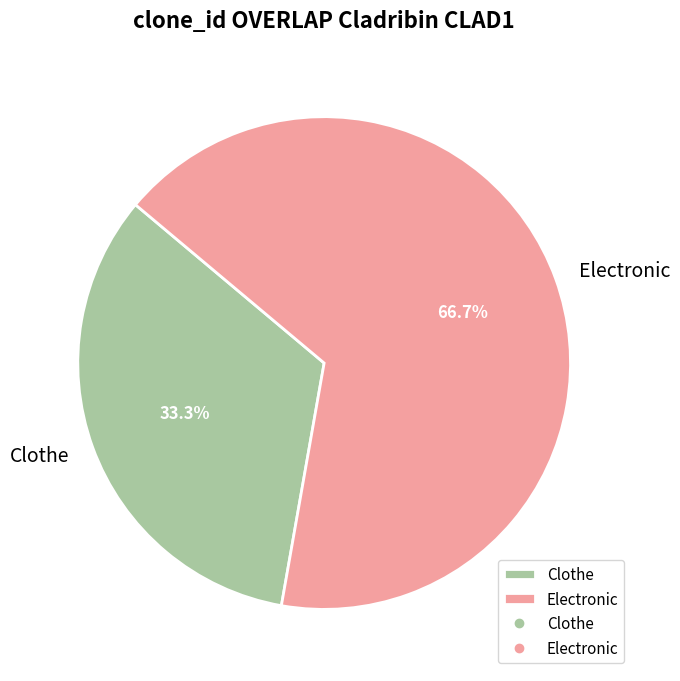

How many slices are in this pie chart?

2